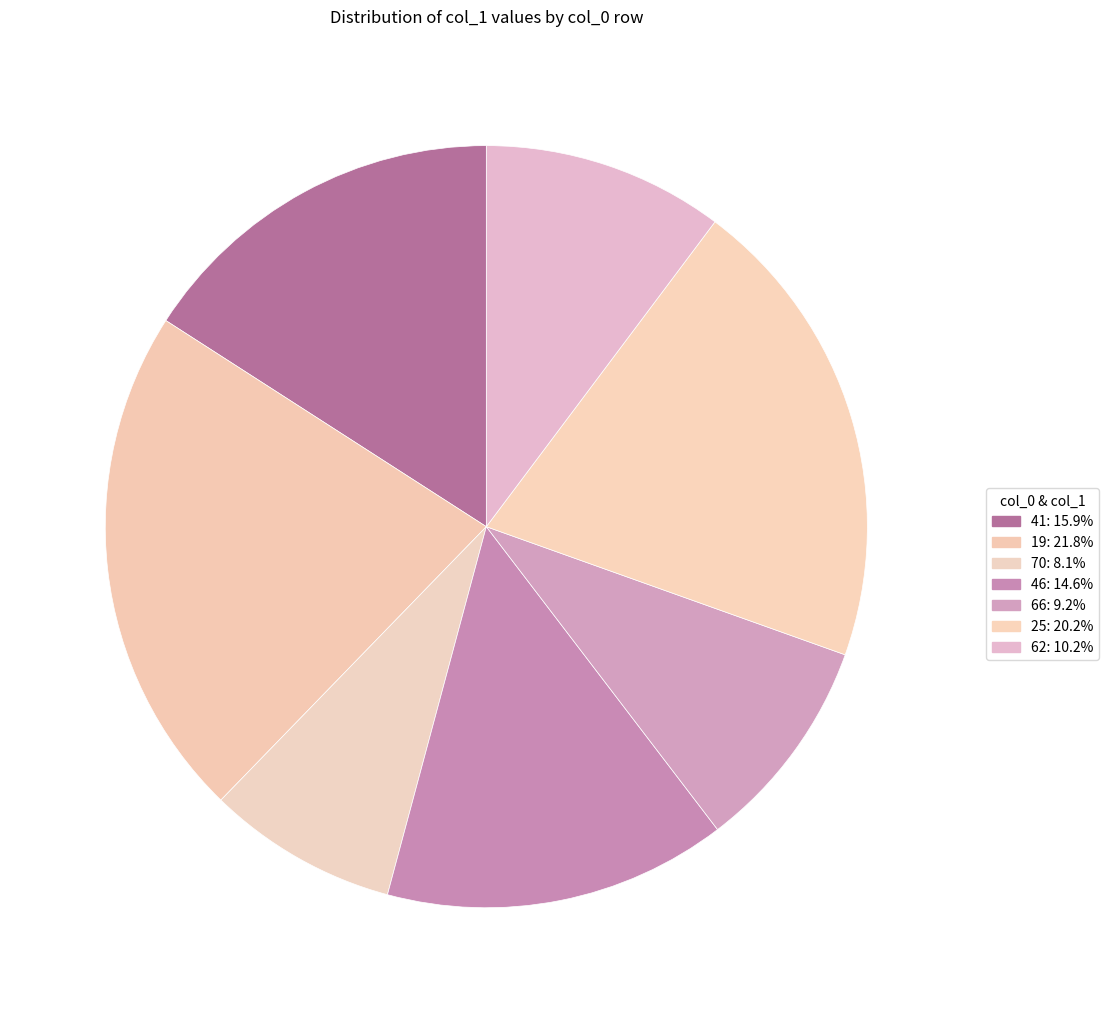

How many slices are in this pie chart?

7